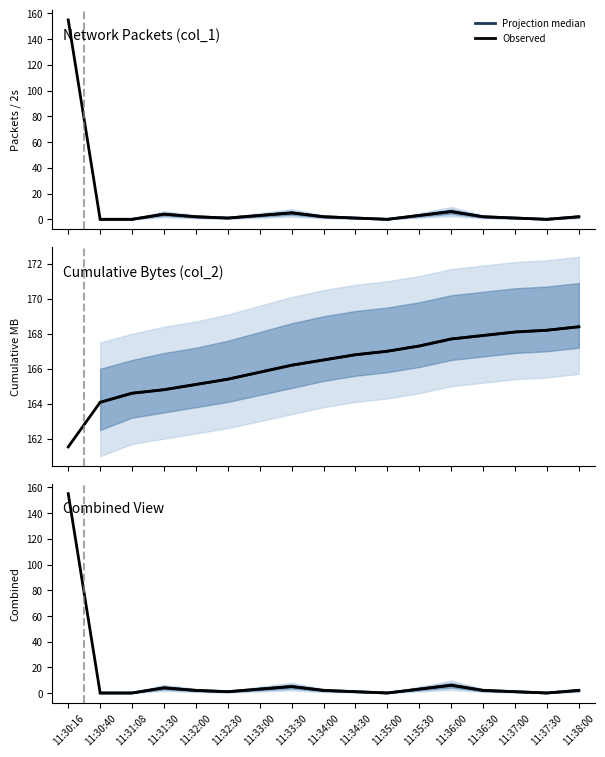

True or false: there are more than 2 points higher than both neighbors.

True